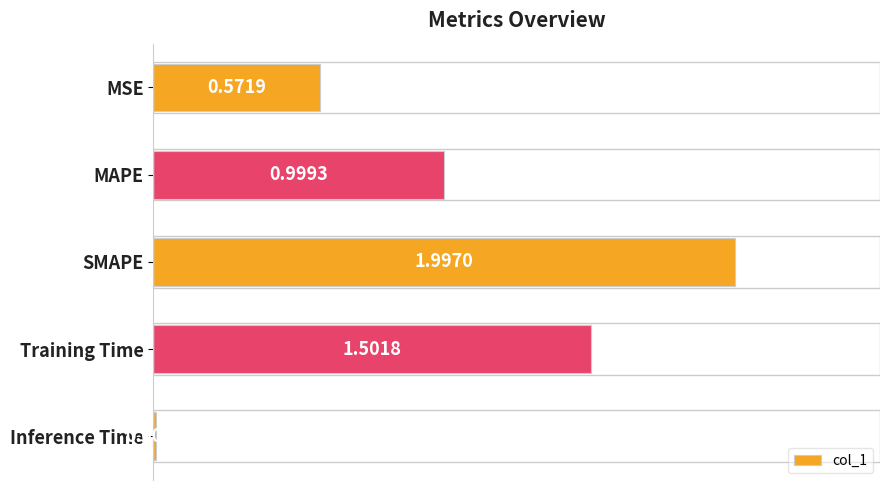

What is the sum of the values at MSE and MAPE?

1.6